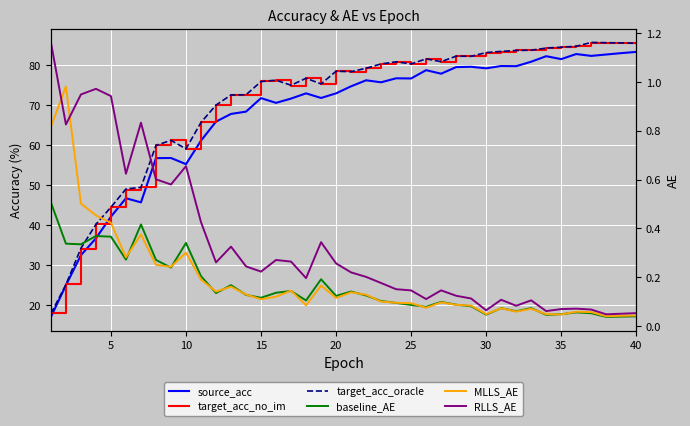

How many data points in source_acc are less than 74?

20